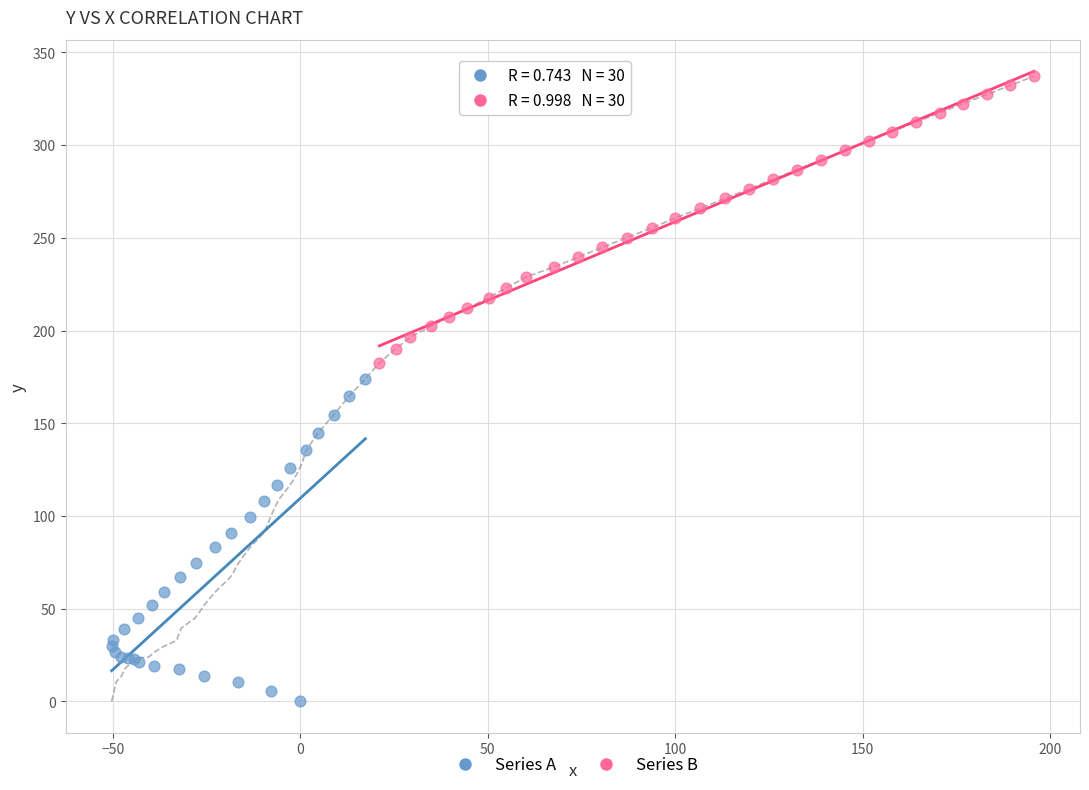

Which series reaches the maximum Y coordinate?

Series B